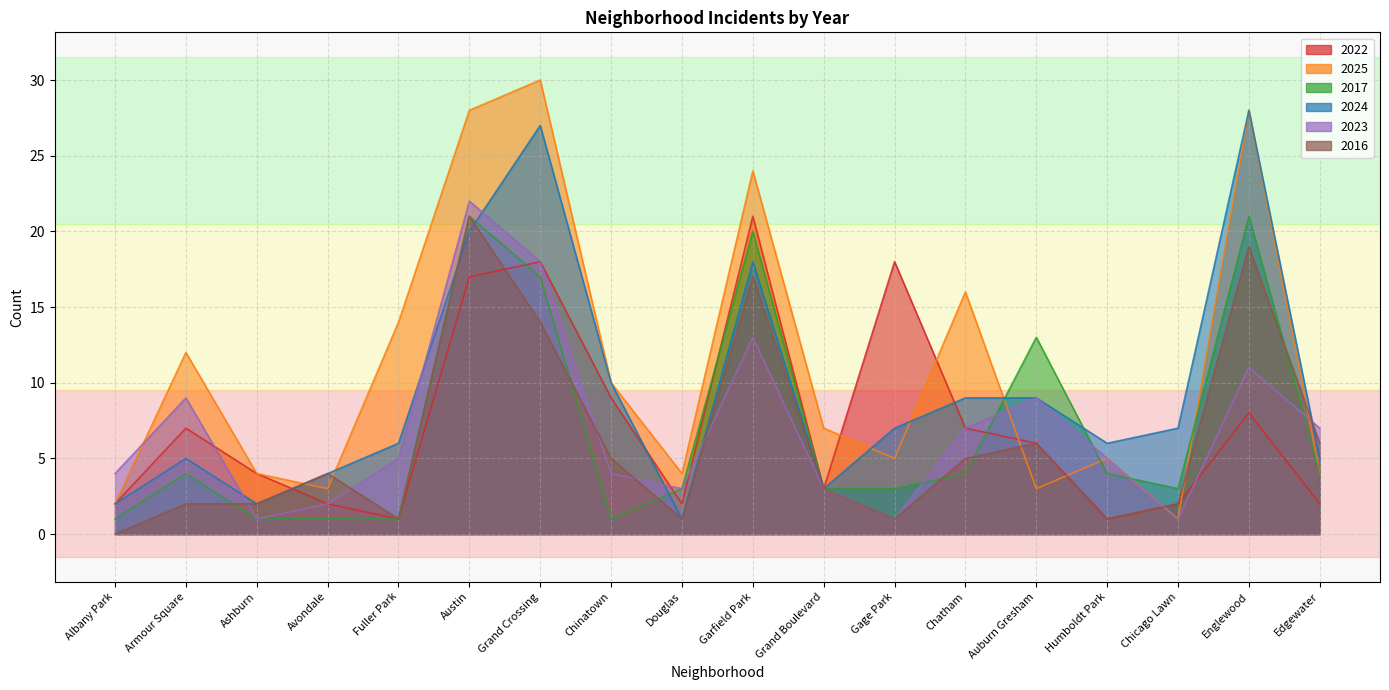

At which category is the sum across all series the highest?

Austin